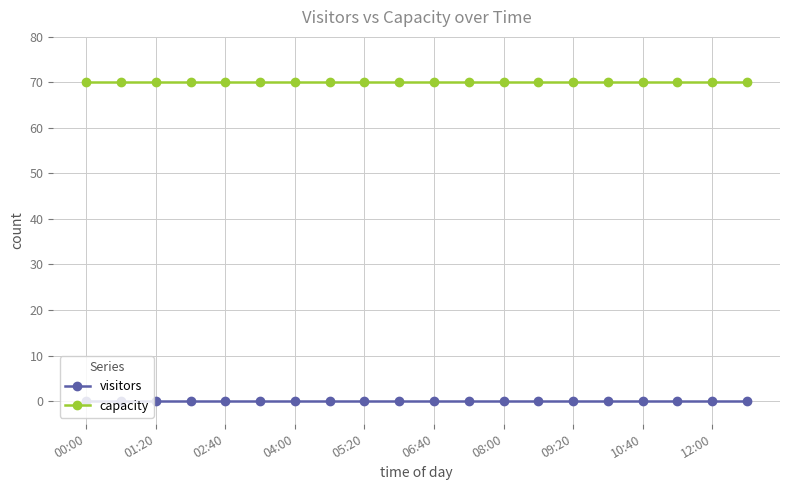

What is the sum of all capacity values?

1400